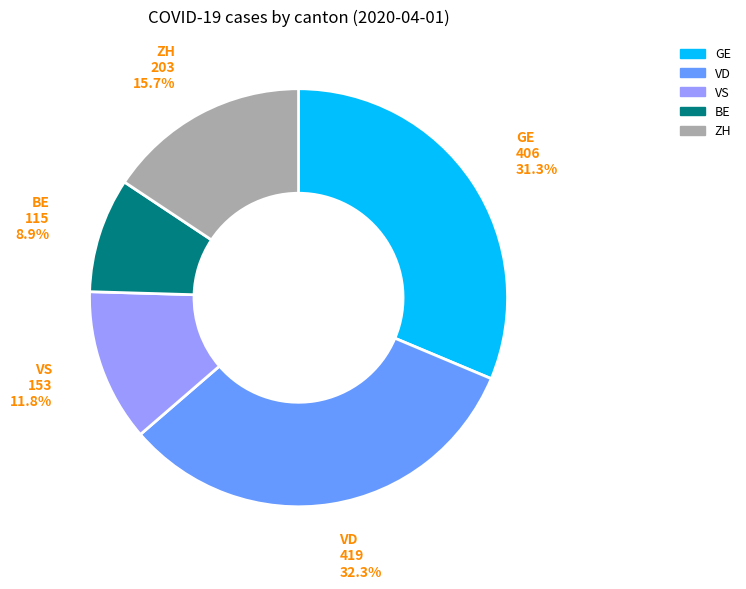

To the nearest percent, what percentage of the pie is VD?

32%